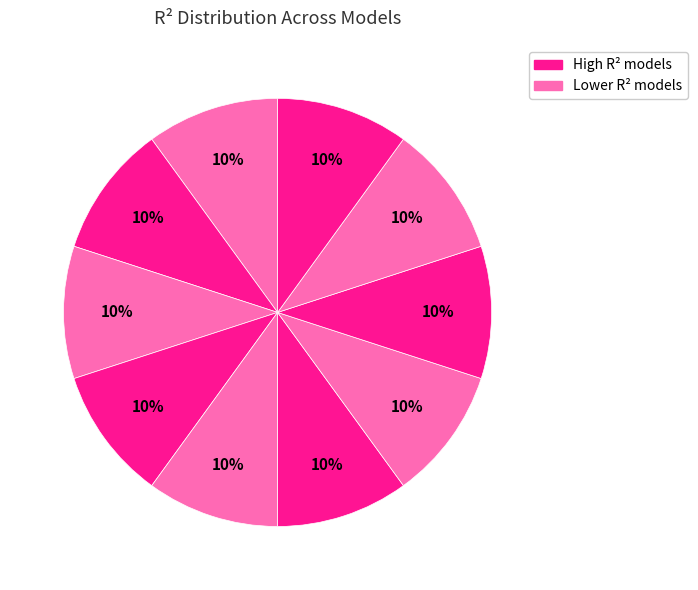

Count the number of slices in the pie.

10